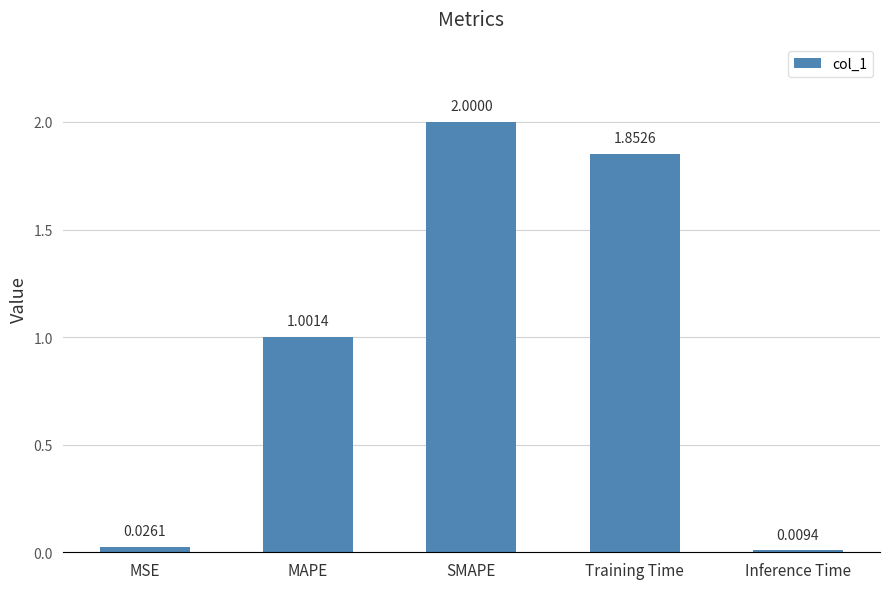

Which label corresponds to the largest value in the chart?

SMAPE